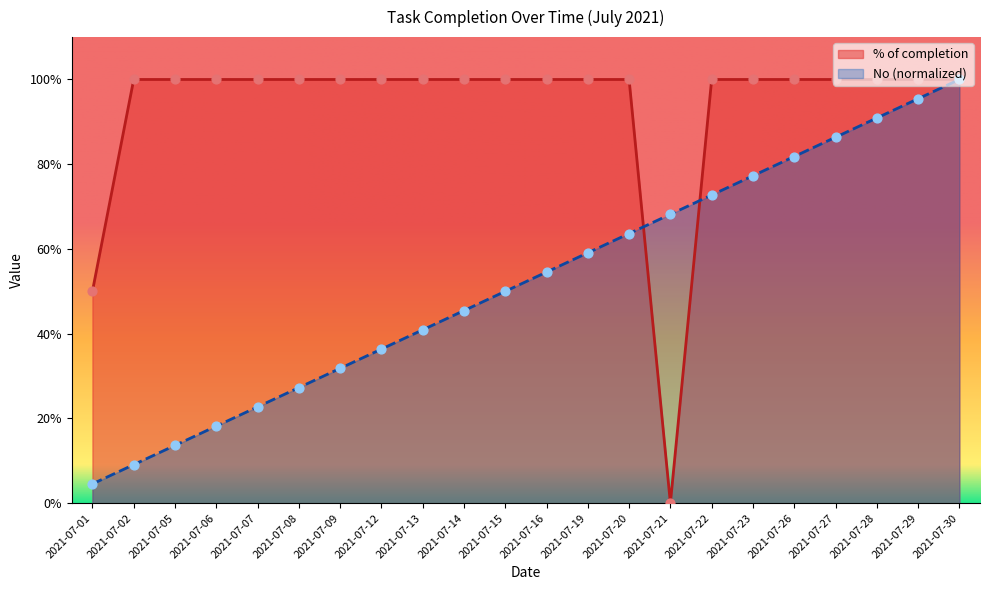

At how many categories does at least one series exceed 0?

22